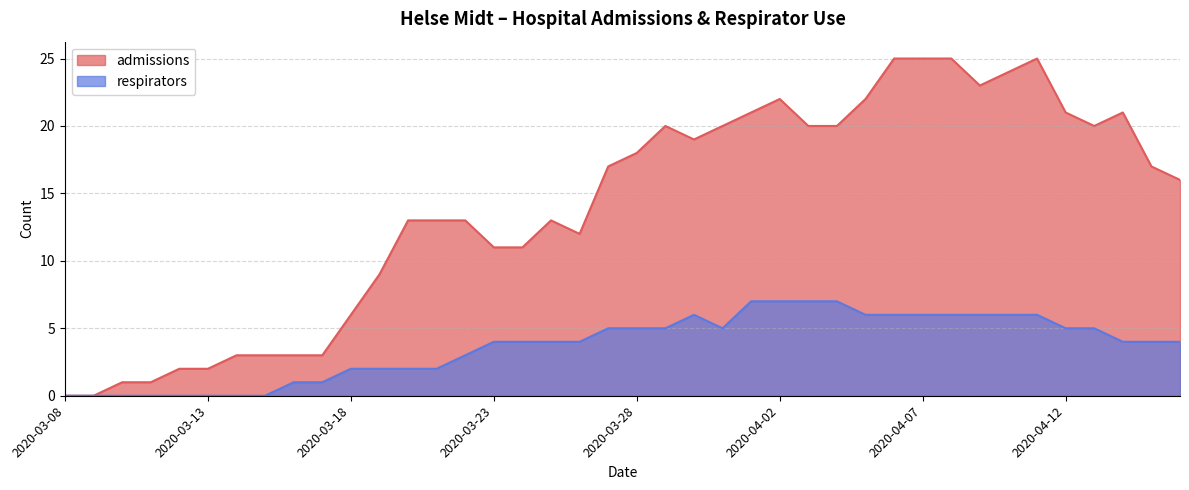

At which category does respirators reach its first local valley?

2020-03-31